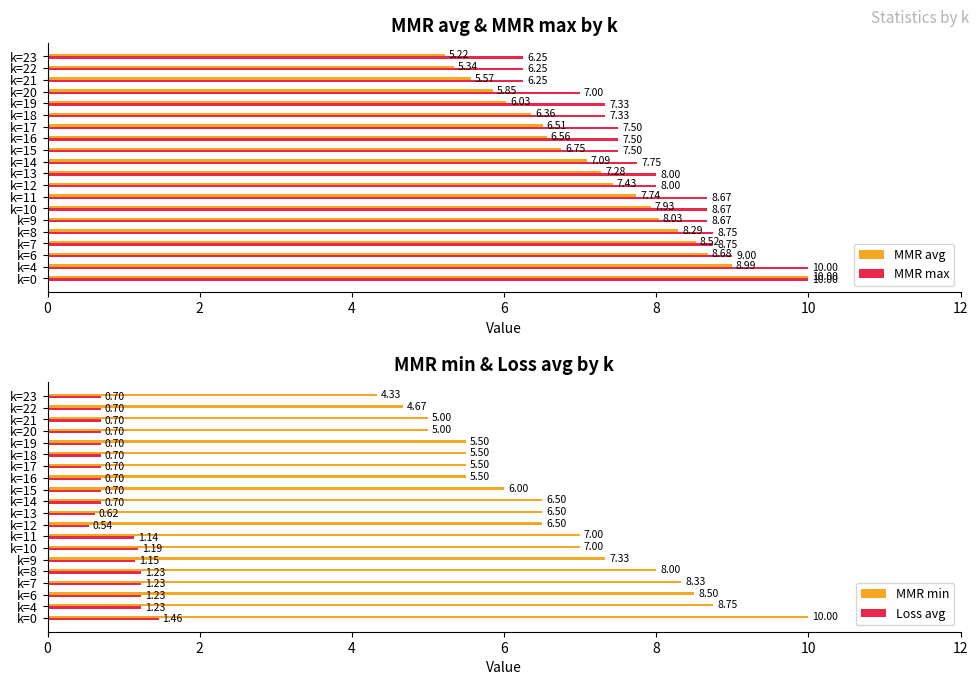

Which category has the lowest value in the MMR min series?

k=23